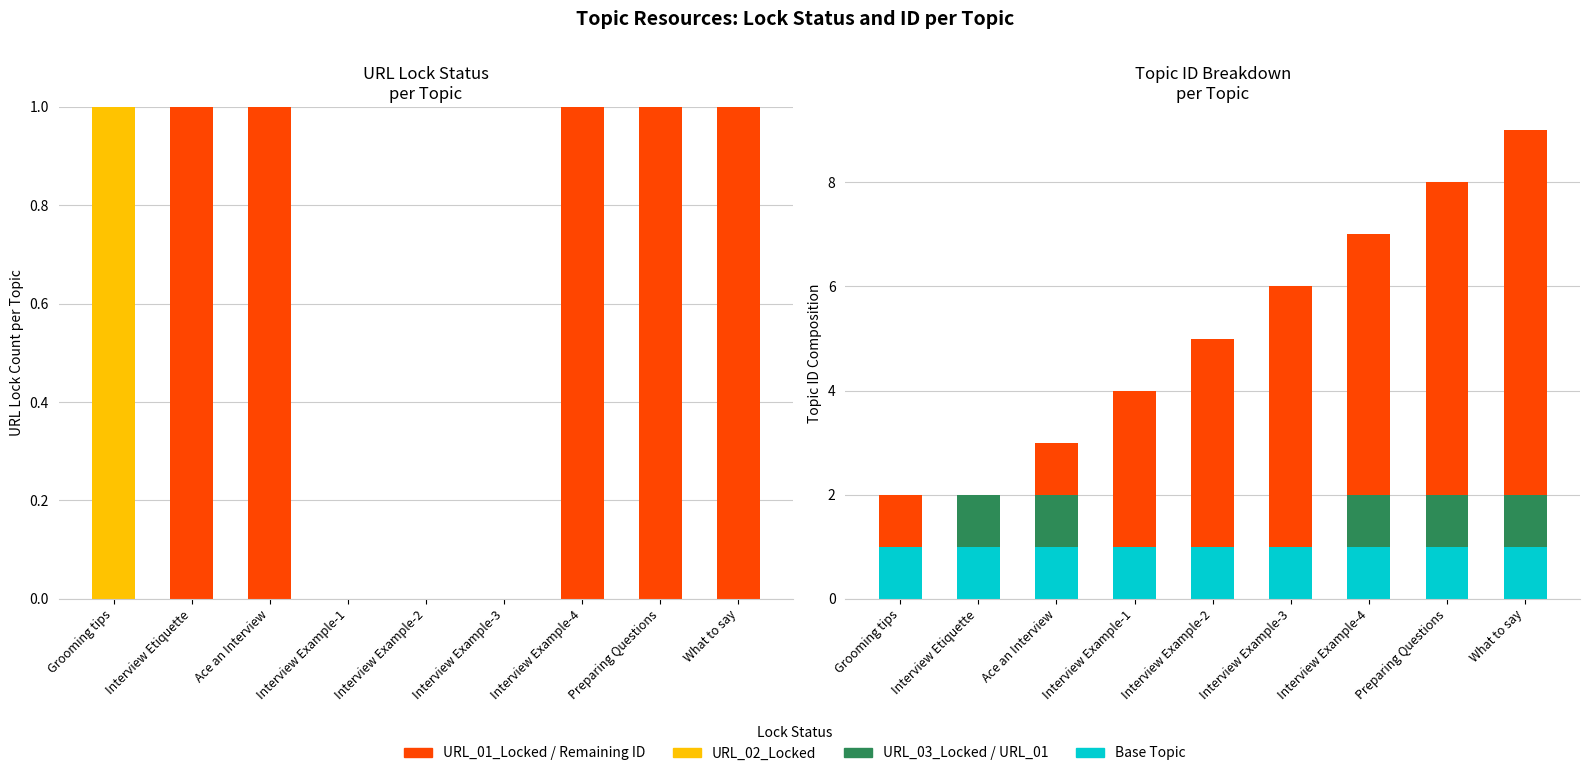

The Base (Topic) series shows 1 at Interview Example-4. True or false?

True